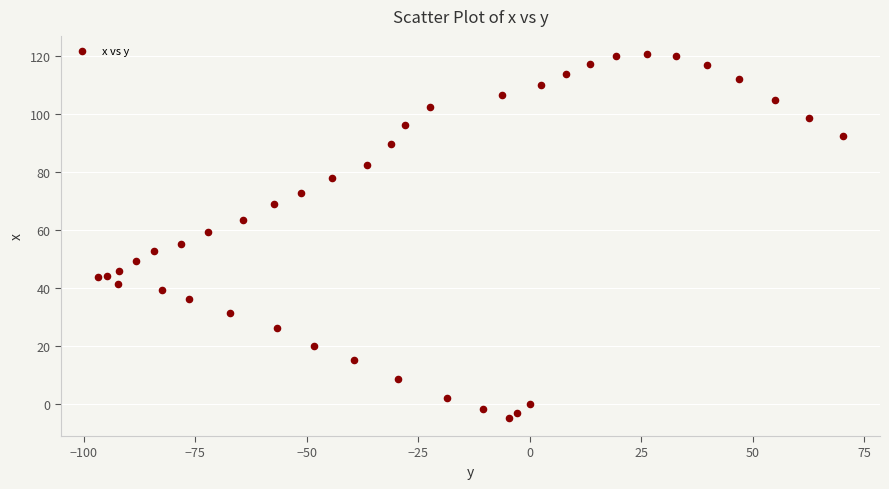

What is the range of Y values (max minus min)?

125.4